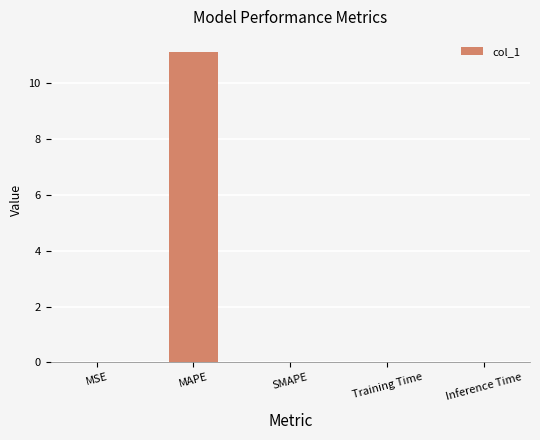

What value does the data have at MAPE?

11.1